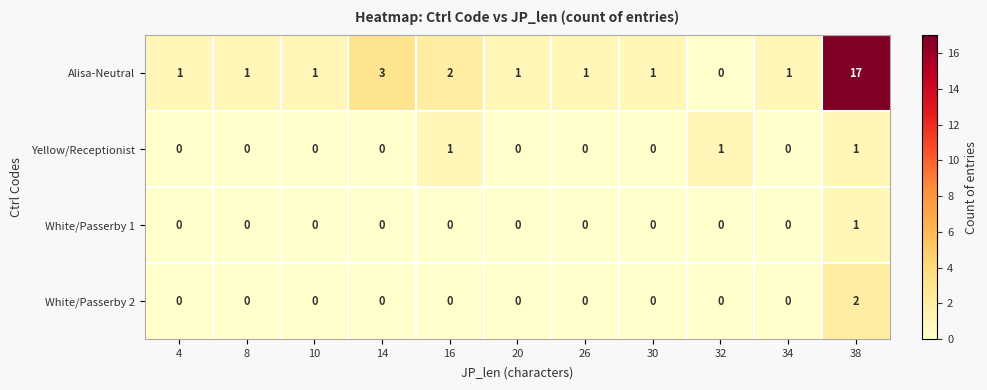

Which series has the largest range (max minus min)?

Alisa-Neutral